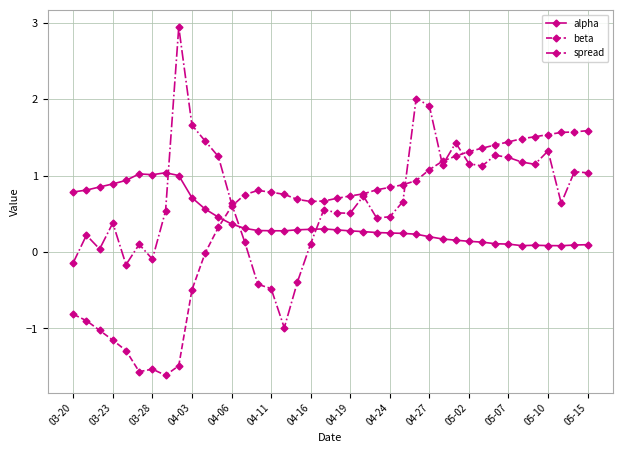

What is the lowest value of the spread series?

-1.0